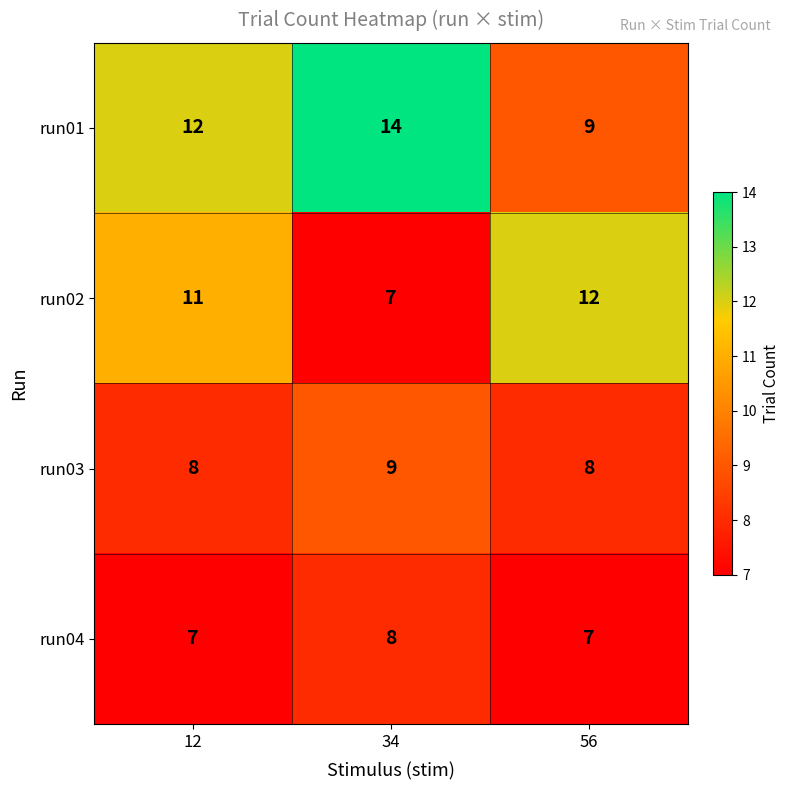

Rank the series by their average value, from highest to lowest.

run01, run02, run03, run04